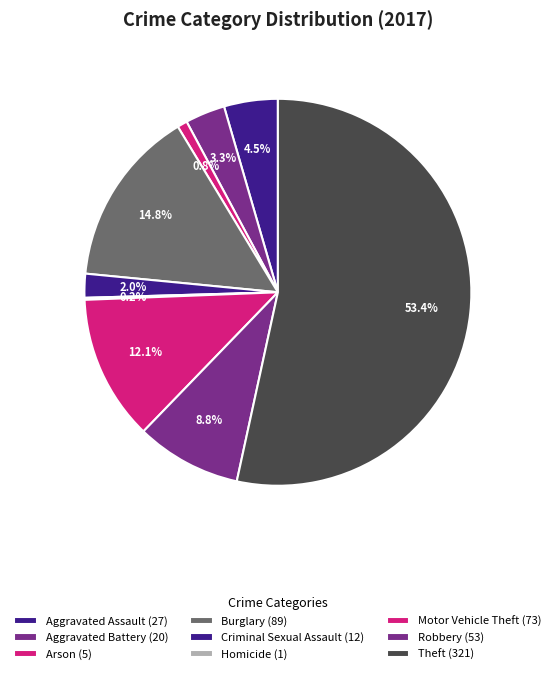

To the nearest percent, what percentage of the pie is Burglary?

15%